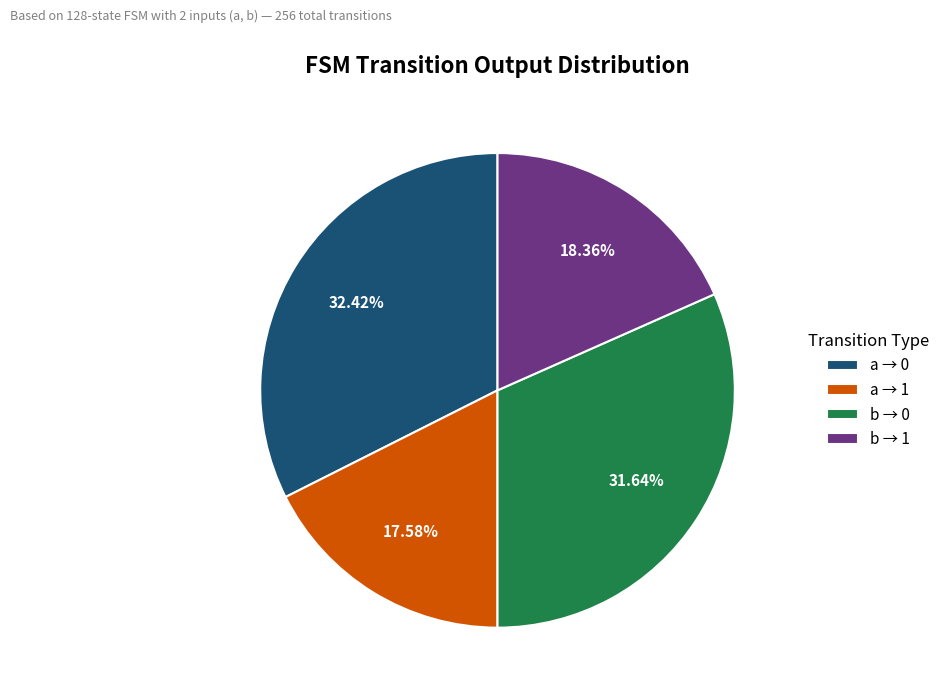

To the nearest percent, what is the average slice percentage?

25%